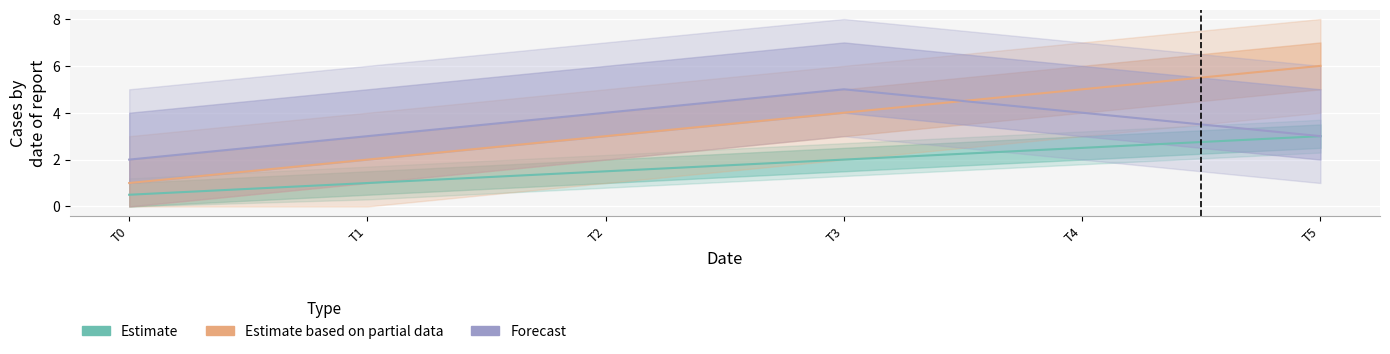

How many data points in Estimate are less than 2?

3